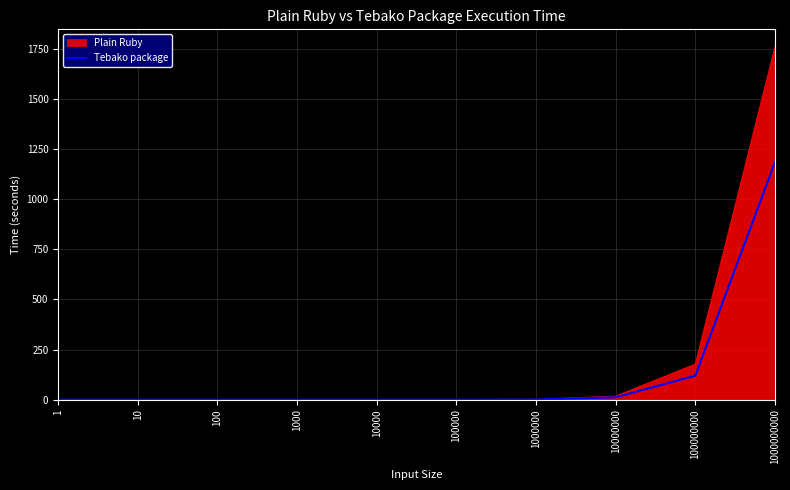

How many lines are shown in the chart?

2